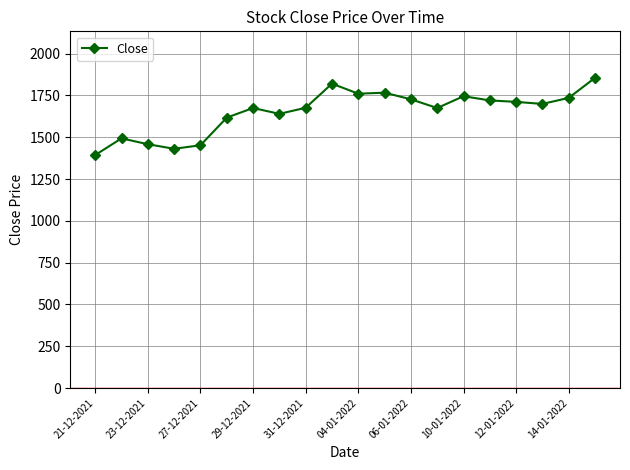

What is the average value?

1652.5